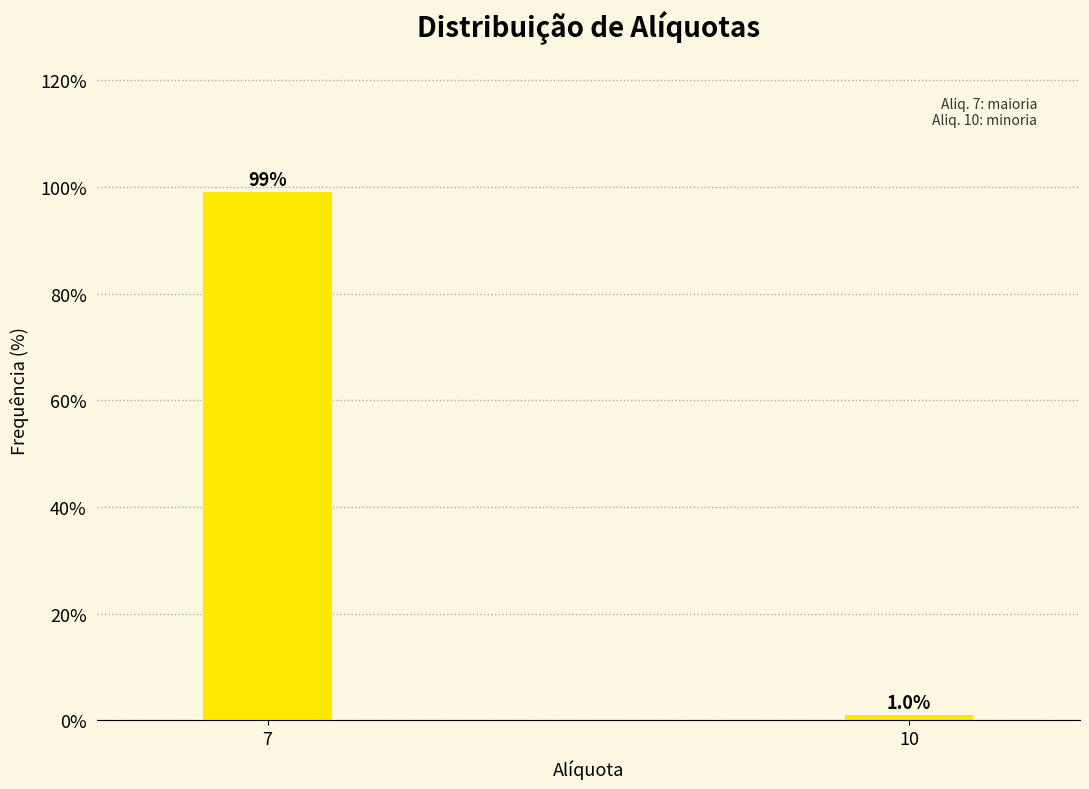

Reading left to right, extract all data points from this chart.

99.0	1.0